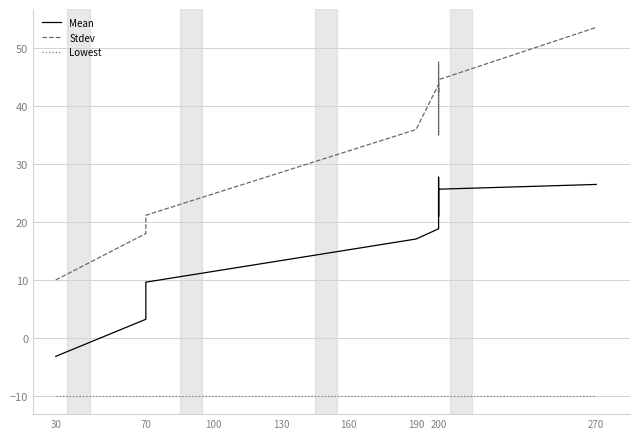

The Stdev series shows 93.4 at 270. True or false?

False